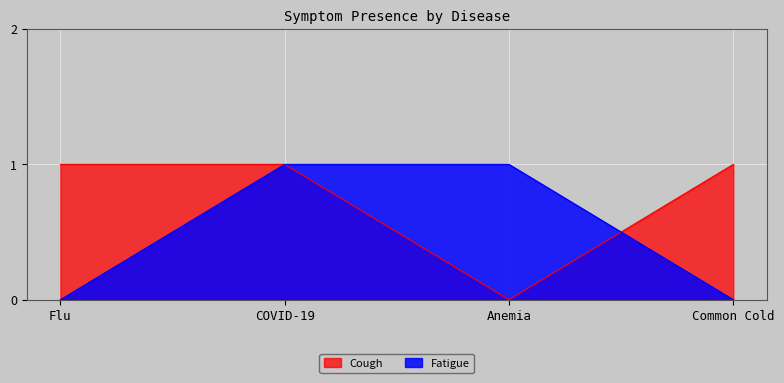

Read the Cough value at Common Cold.

1